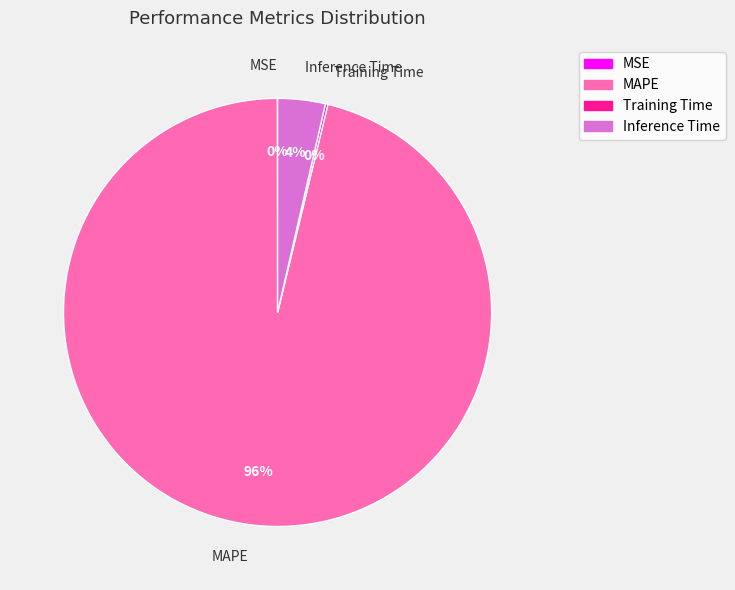

To the nearest percent, what is the average slice percentage?

25%